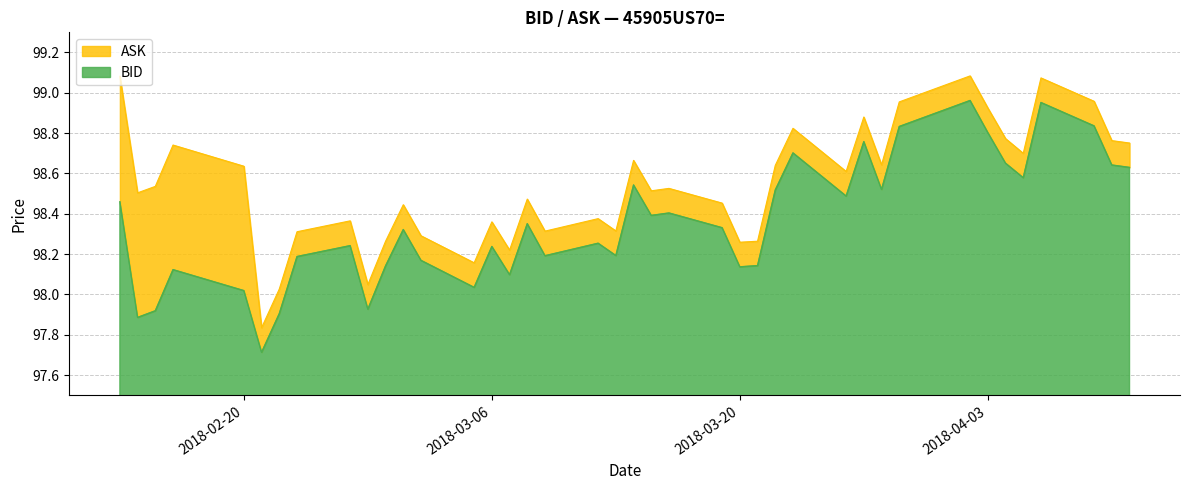

How many lines are shown in the chart?

2